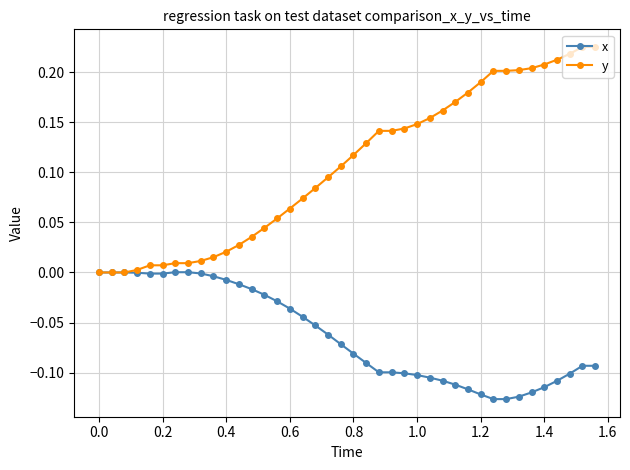

Which series has the widest spread of values?

y